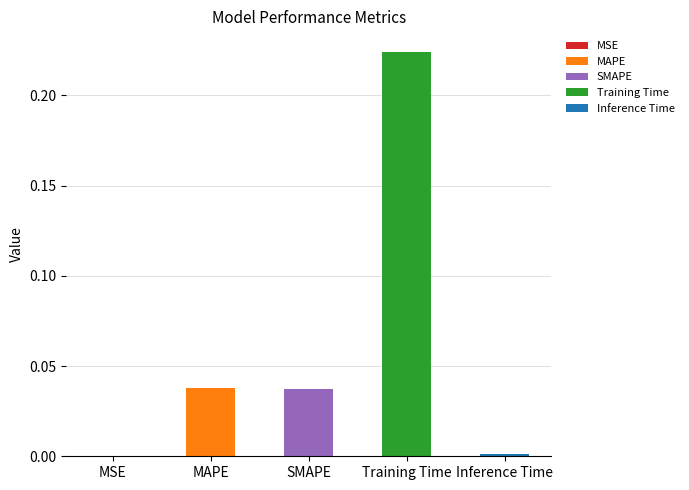

What is the greatest value displayed?

0.2